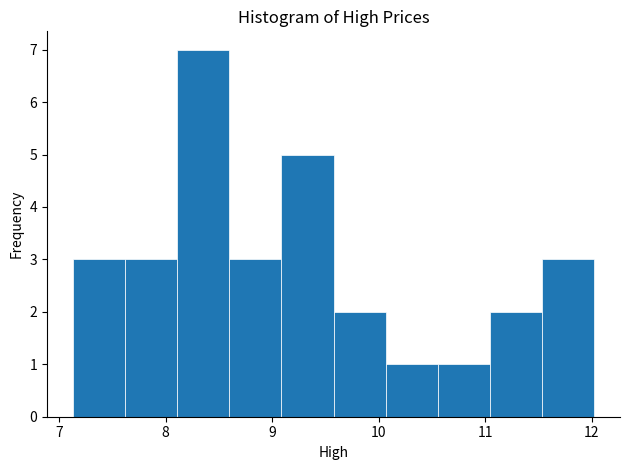

What is the height of the bar covering 10.6 to 11.0 on the x-axis? Neither the bar edges nor the heights are printed on the chart, so give them approximately, as read against the axes.

1